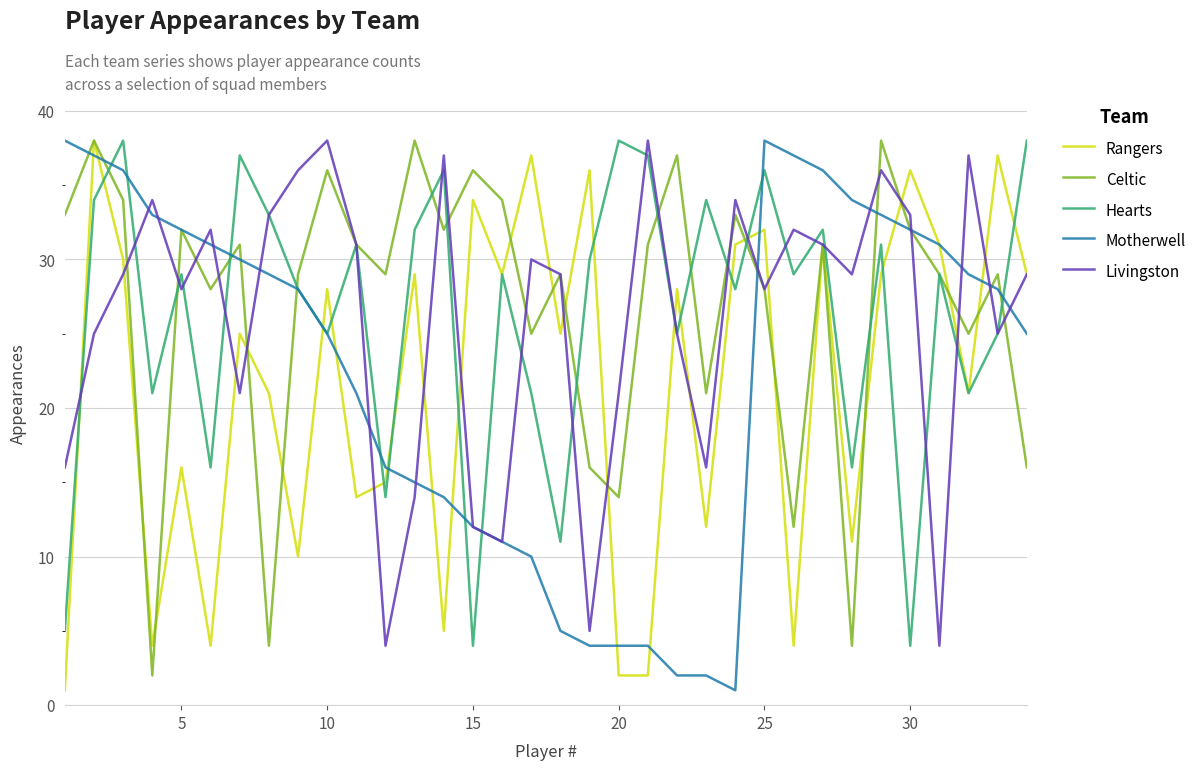

What is the greatest value displayed?

38